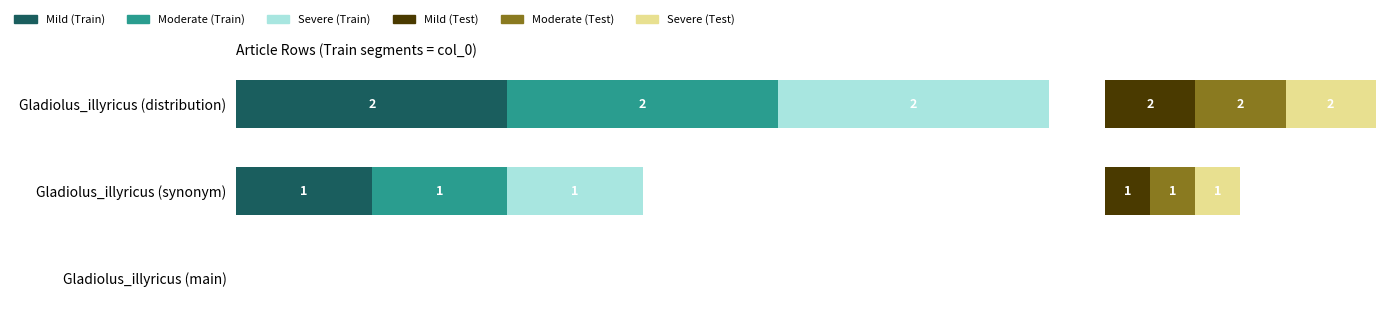

Between Gladiolus_illyricus (synonym) and Gladiolus_illyricus (distribution), which is larger?

Gladiolus_illyricus (distribution)